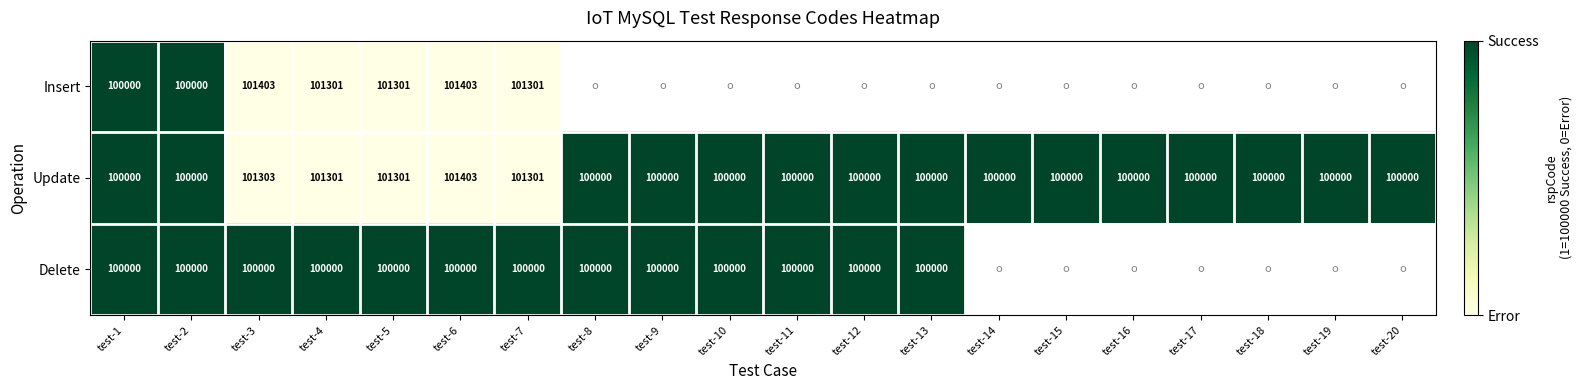

What is the maximum value for Update?

101403